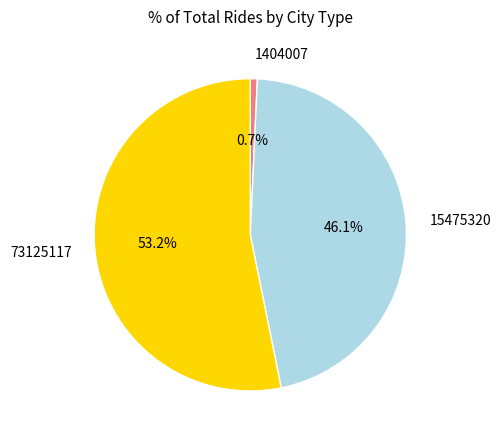

How many slices are in this pie chart?

3